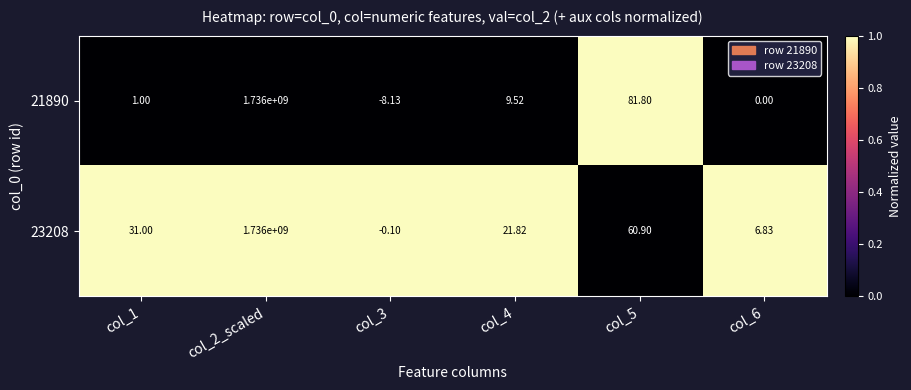

Reading right to left, what are all the values shown in this chart?

21890: col_6=0	col_5=82	col_4=10	col_3=-8	col_2_scaled=1736000000	col_1=1
23208: col_6=7	col_5=61	col_4=22	col_3=0	col_2_scaled=1736000000	col_1=31